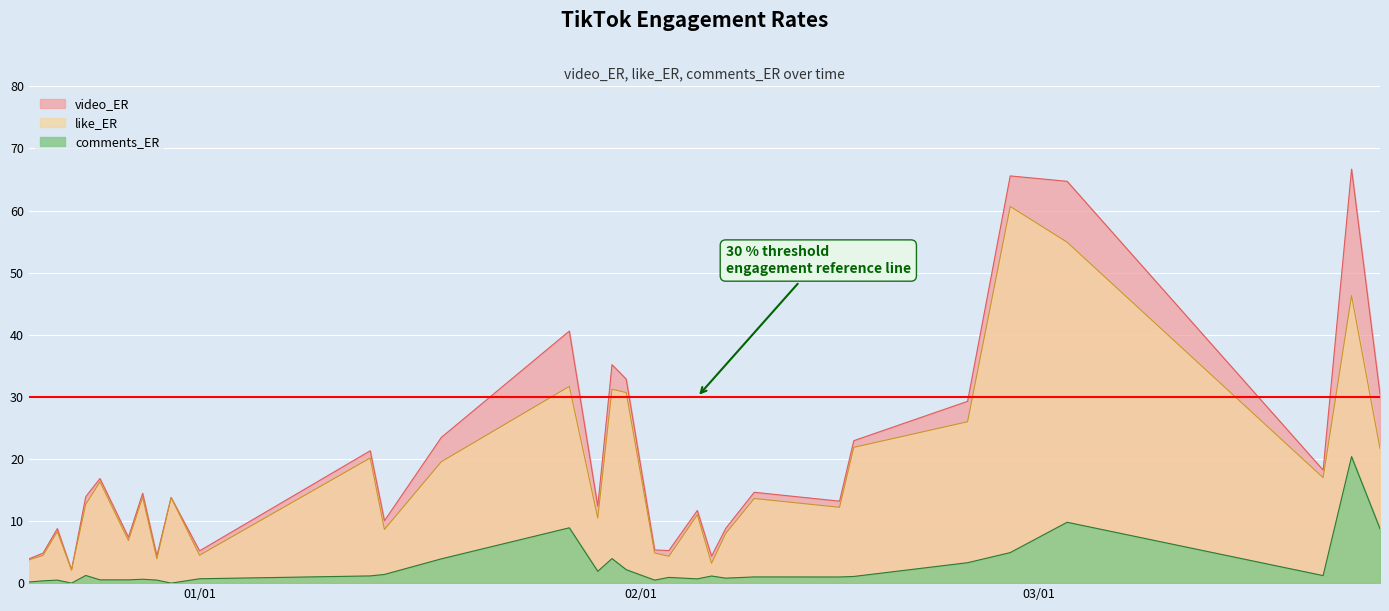

What position from the right is 2024-12-24?

28